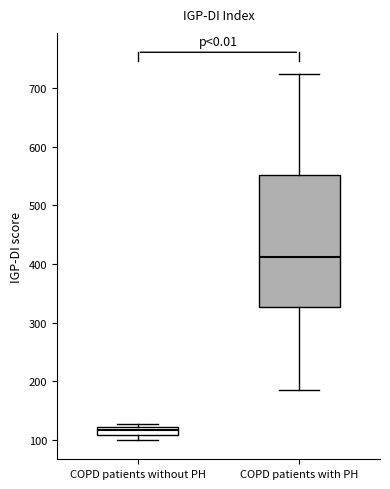

Comparing the boxes themselves (not the whiskers), which one is the tallest?

COPD patients with PH